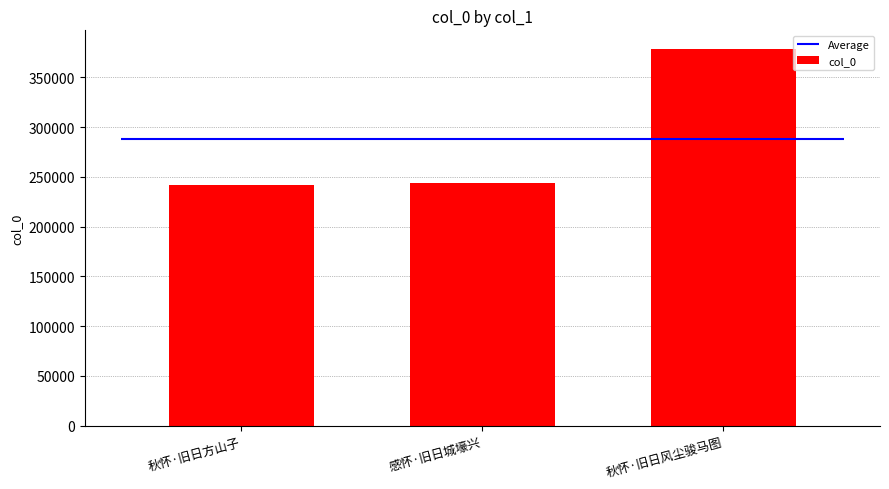

What is the difference between the values at 感怀·旧日城壕兴 and 秋怀·旧日方山子?

1788